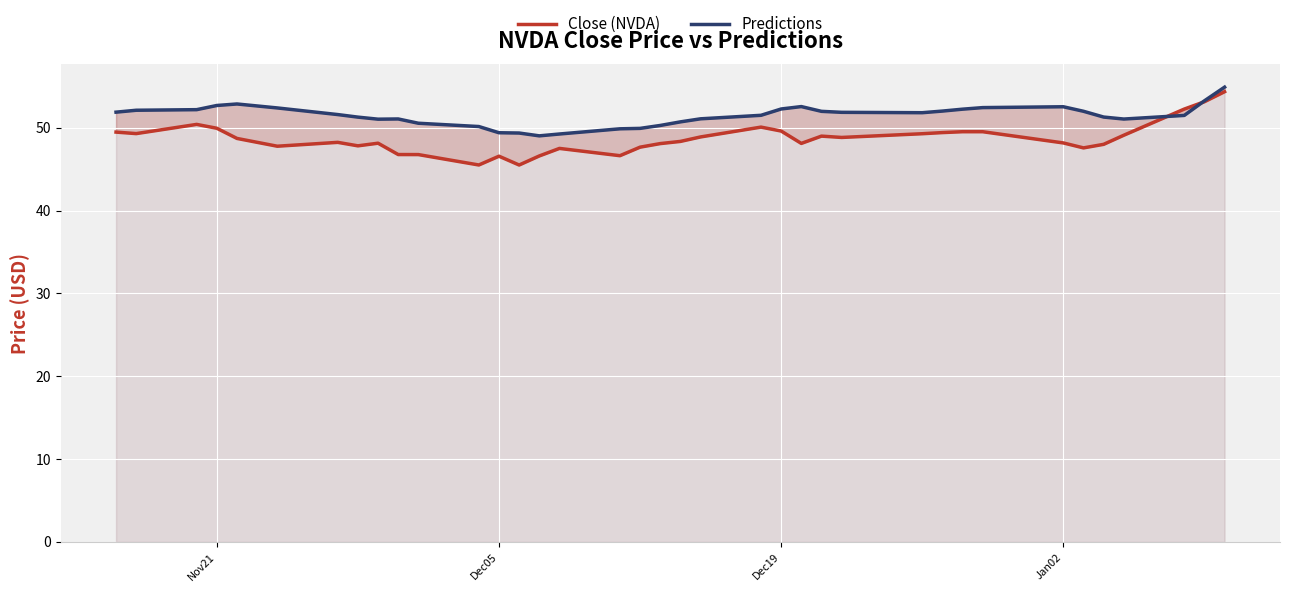

True or false: Predictions has more than 2 points higher than both neighbors.

True